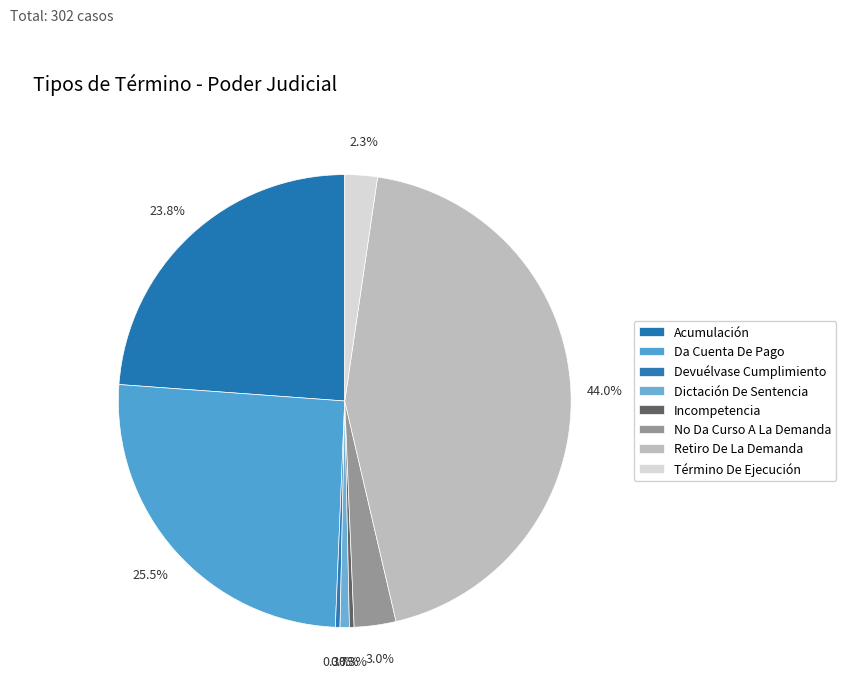

Does Retiro De La Demanda represent more than half of the total?

No